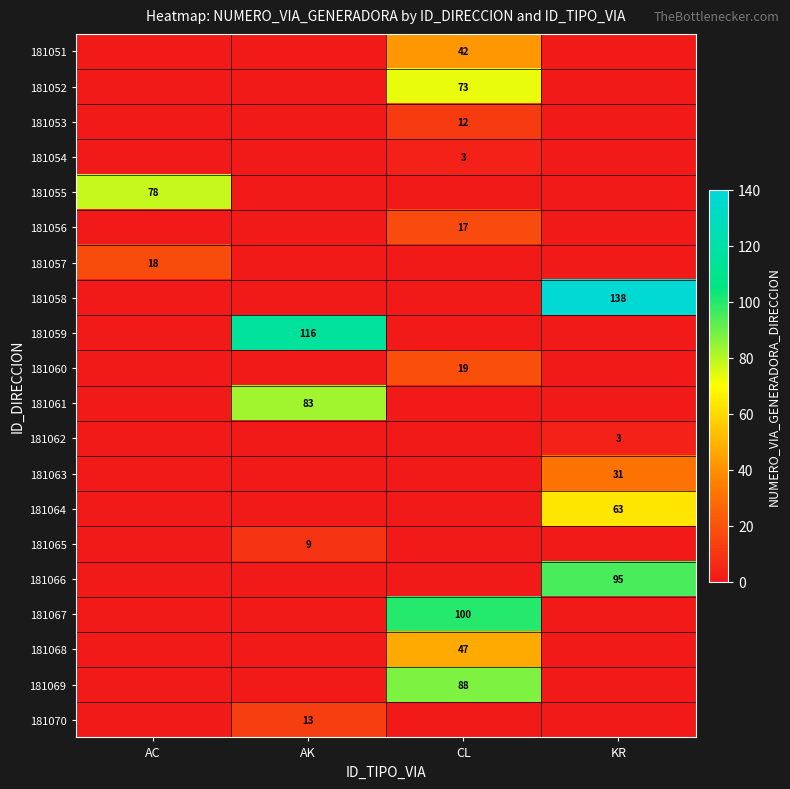

Is it true that 181065 equals 9 at AK?

True